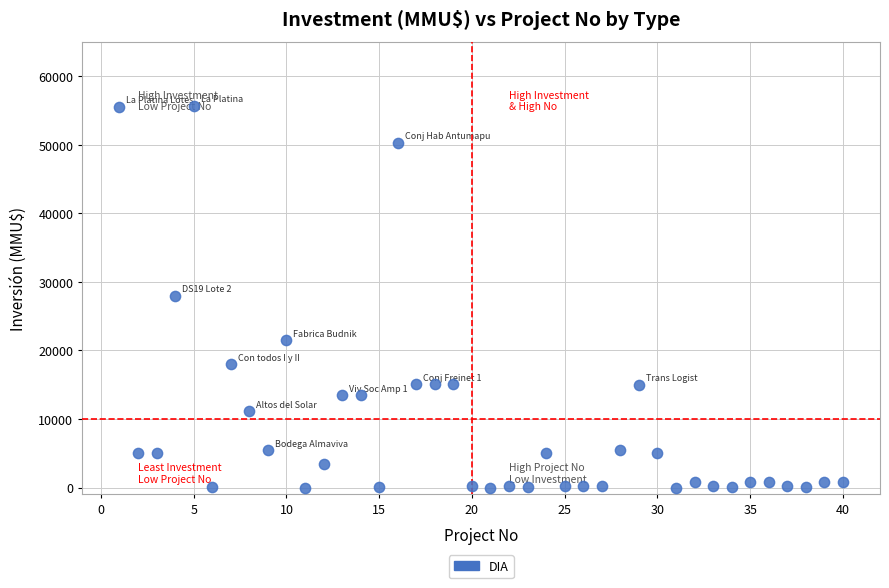

What is the range of Y values (max minus min)?

55694